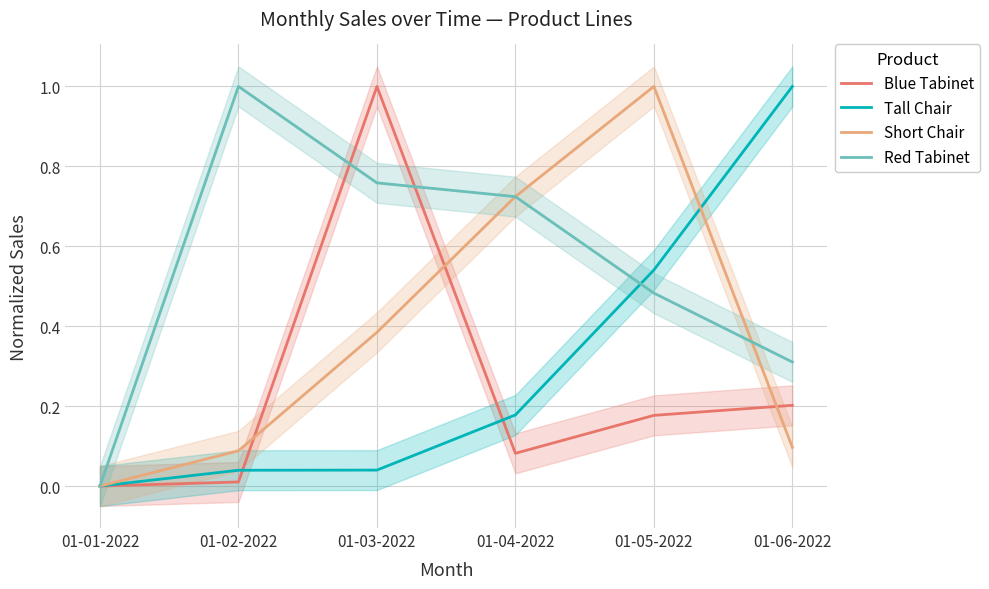

Reading right to left, transcribe all the data shown in this chart.

Blue Tabinet: 01-06-2022=0.2	01-05-2022=0.2	01-04-2022=0.1	01-03-2022=1.0	01-02-2022=0.0	01-01-2022=0.0
Tall Chair: 01-06-2022=1.0	01-05-2022=0.5	01-04-2022=0.2	01-03-2022=0.0	01-02-2022=0.0	01-01-2022=0.0
Short Chair: 01-06-2022=0.1	01-05-2022=1.0	01-04-2022=0.7	01-03-2022=0.4	01-02-2022=0.1	01-01-2022=0.0
Red Tabinet: 01-06-2022=0.3	01-05-2022=0.5	01-04-2022=0.7	01-03-2022=0.8	01-02-2022=1.0	01-01-2022=0.0